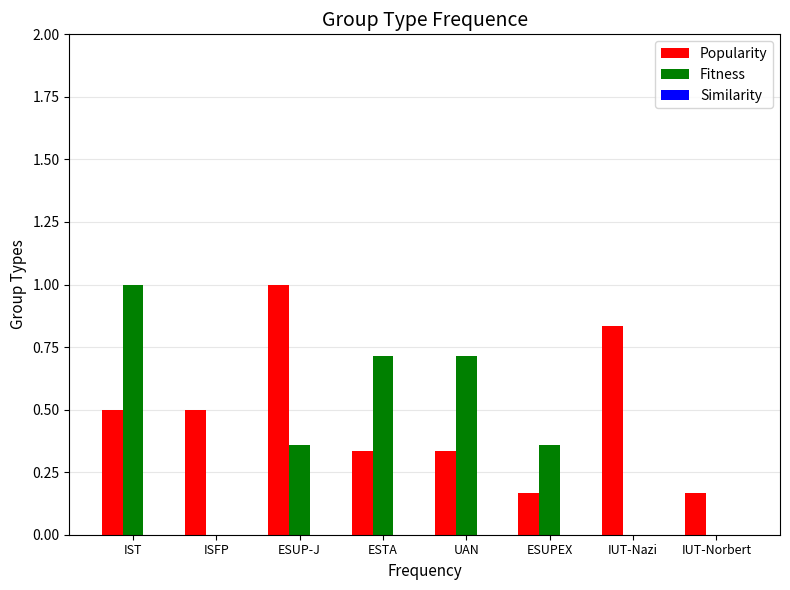

Between UAN and IUT-Nazi, which series saw the biggest shift?

Fitness